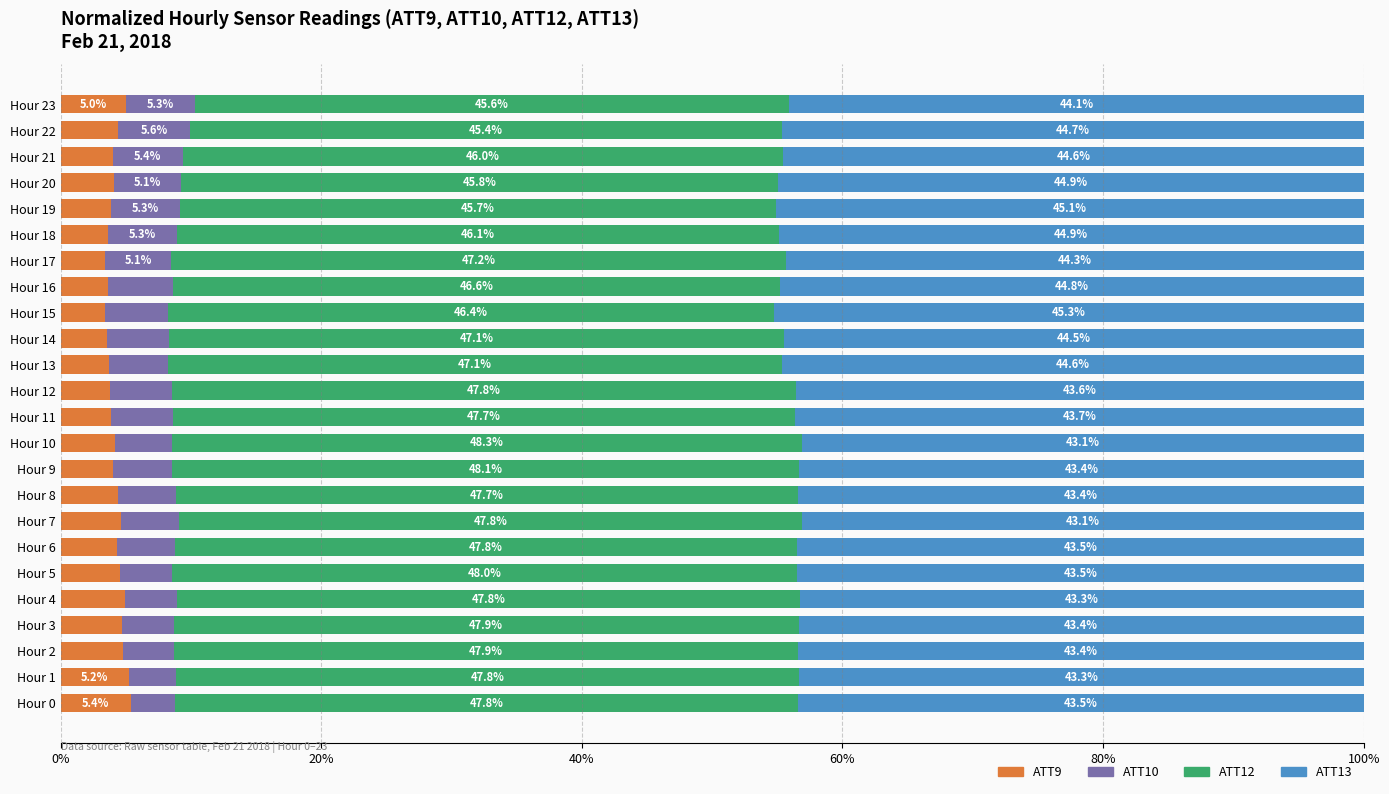

What is the total value across all series at Hour 9?

100.0